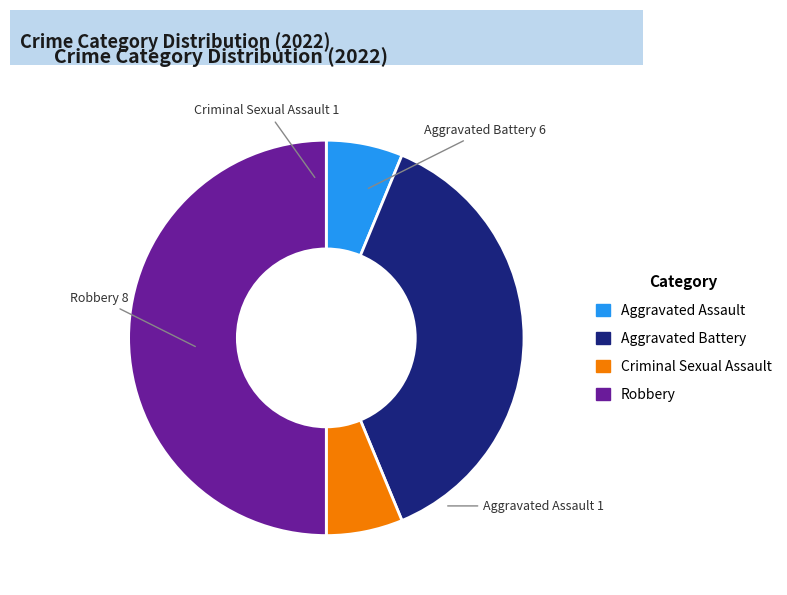

How many segments does this pie chart have?

4